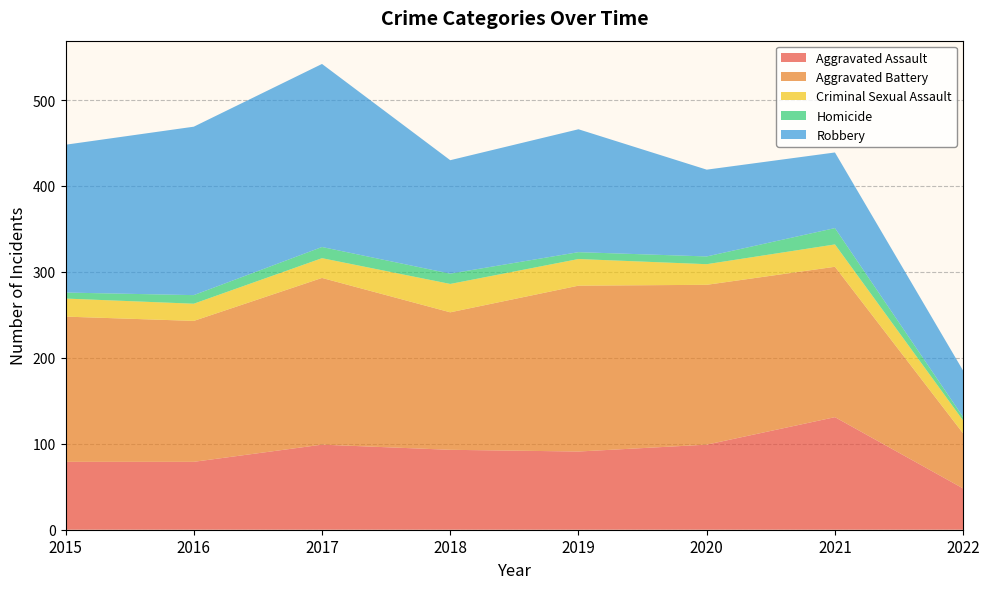

Reading left to right, what are all the values shown in this chart?

Aggravated Assault: 79	79	99	93	91	99	131	48
Aggravated Battery: 169	164	194	160	193	186	175	64
Criminal Sexual Assault: 21	20	23	33	31	24	26	15
Homicide: 7	10	13	12	8	9	19	4
Robbery: 172	196	213	132	143	101	88	54